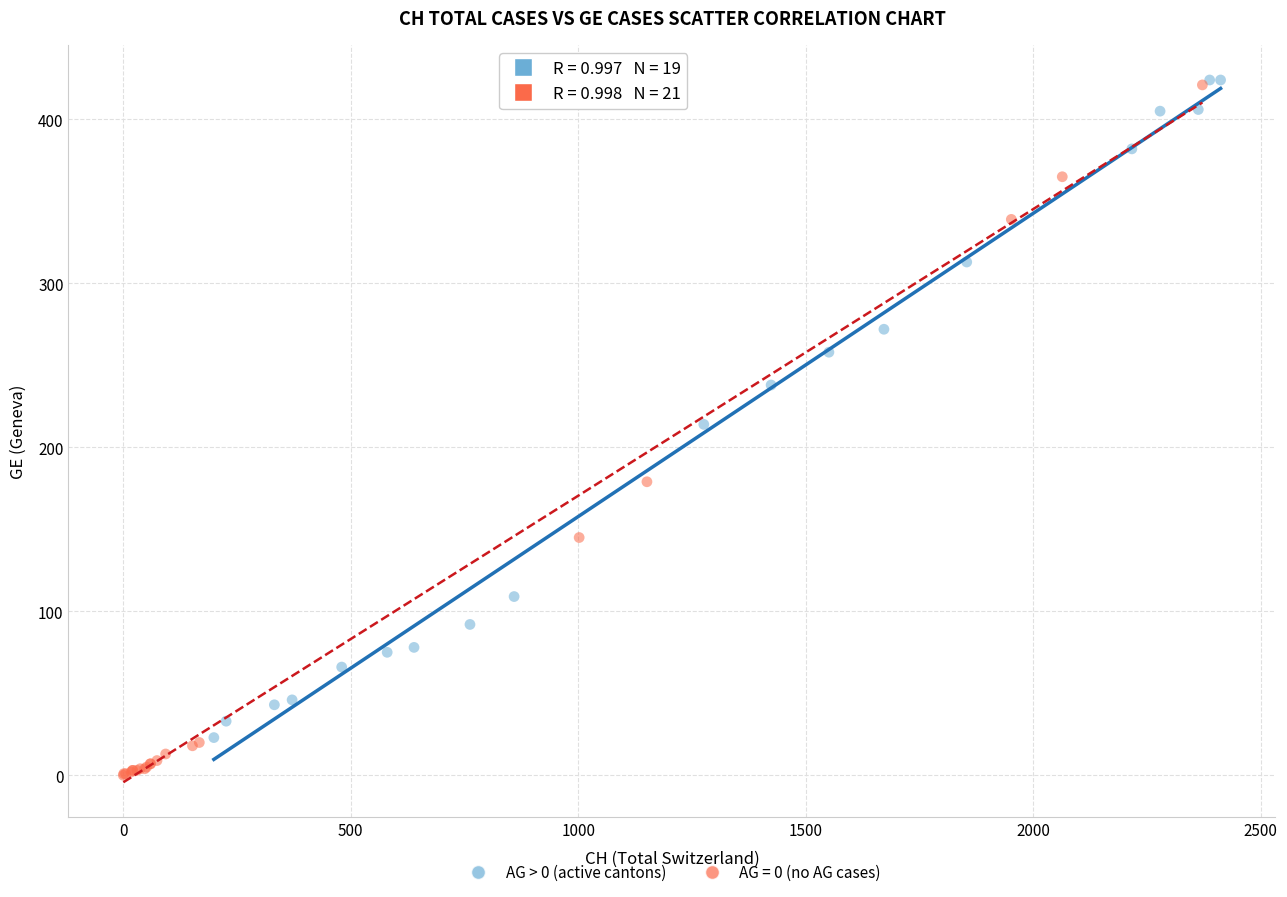

Which series contains the lowest Y value?

AG = 0 (no AG cases)